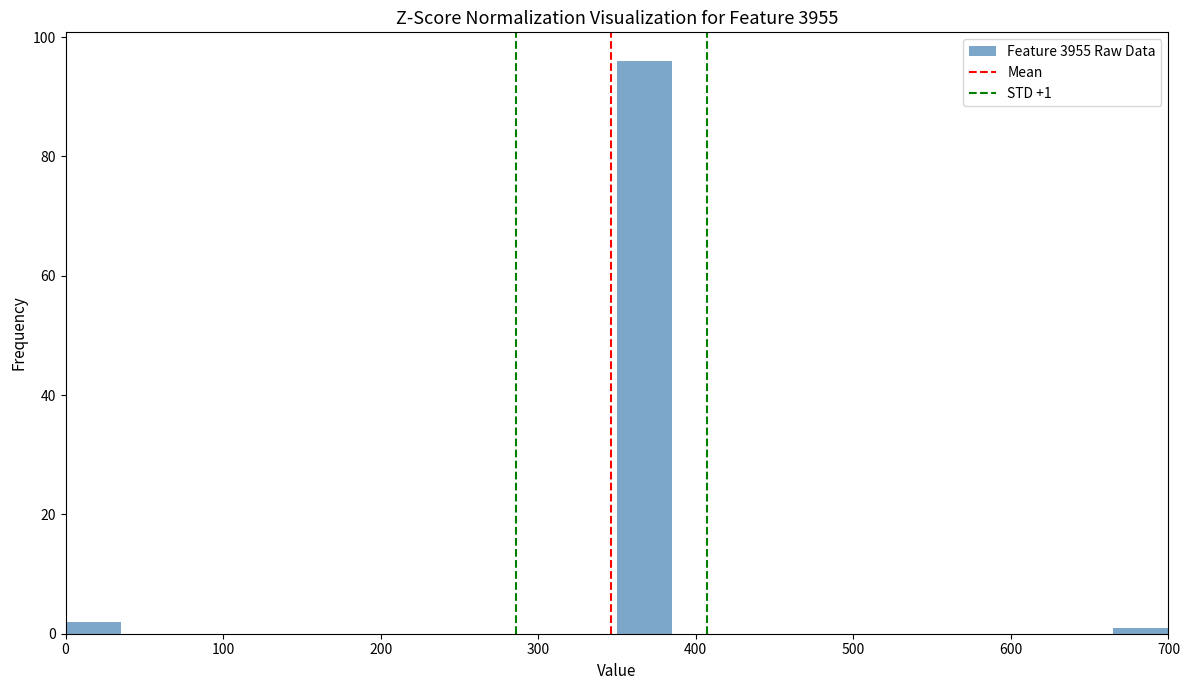

Around what value on the x-axis is the tallest bar? Give the approximate position of its centre, as read against the axis.

370